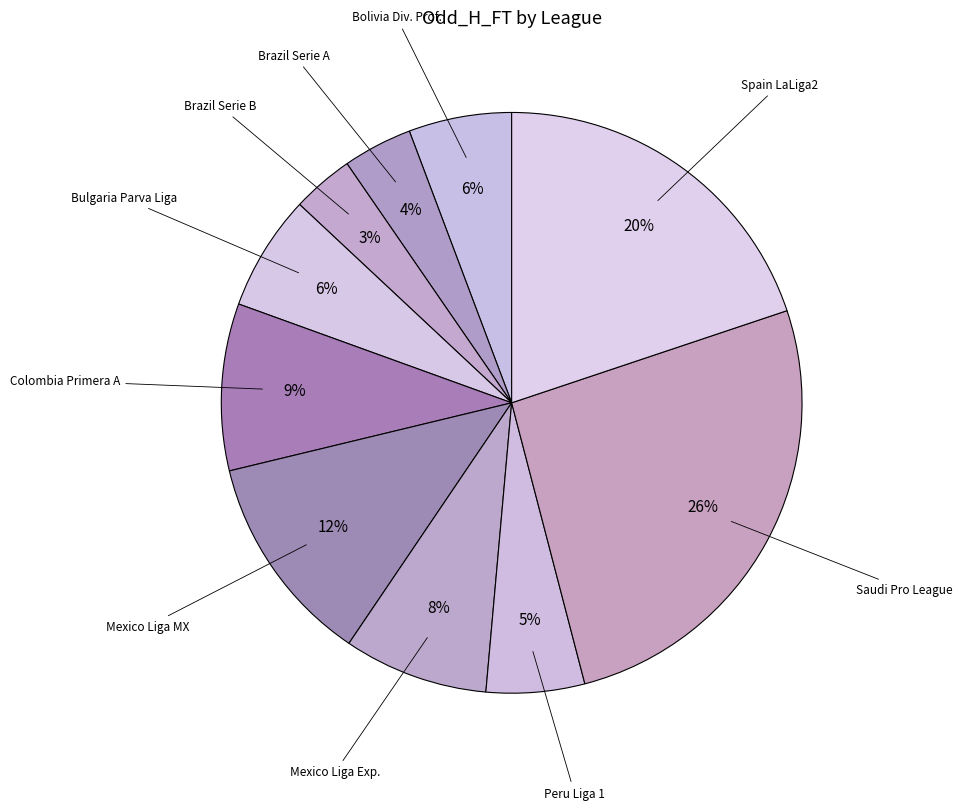

How many slices are in this pie chart?

10